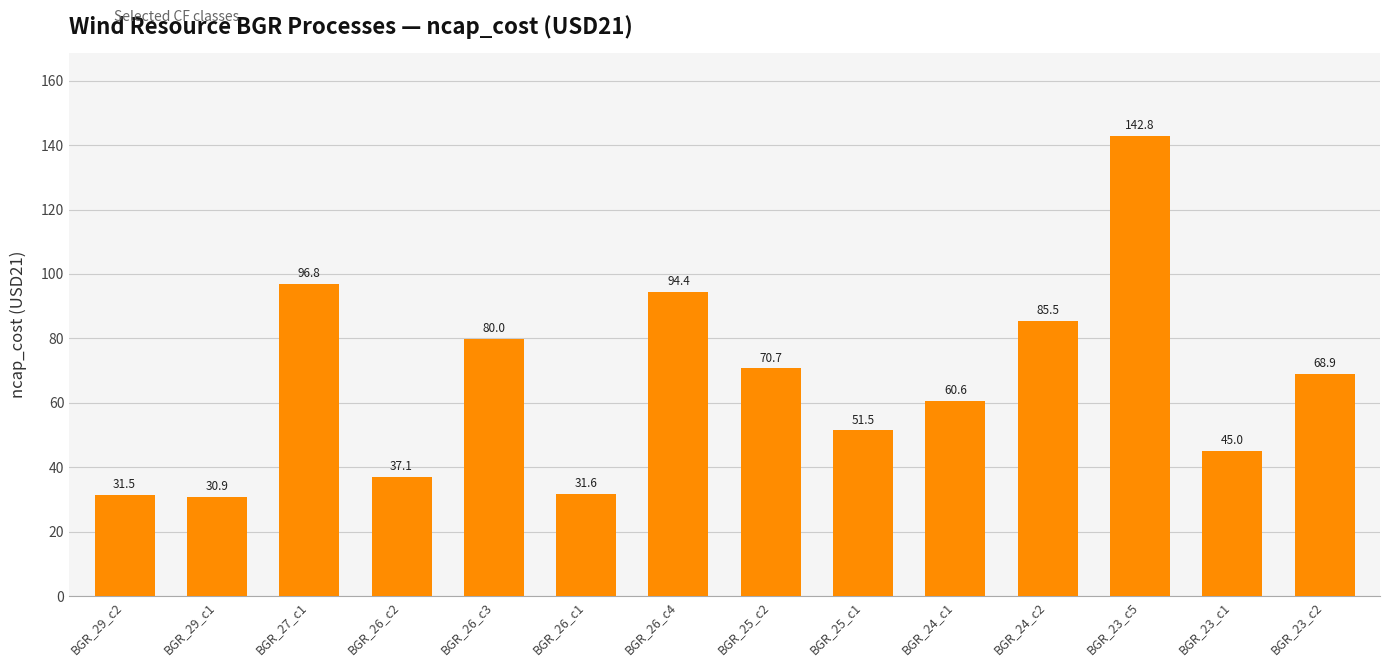

What is the approximate value at BGR_24_c1?

60.6